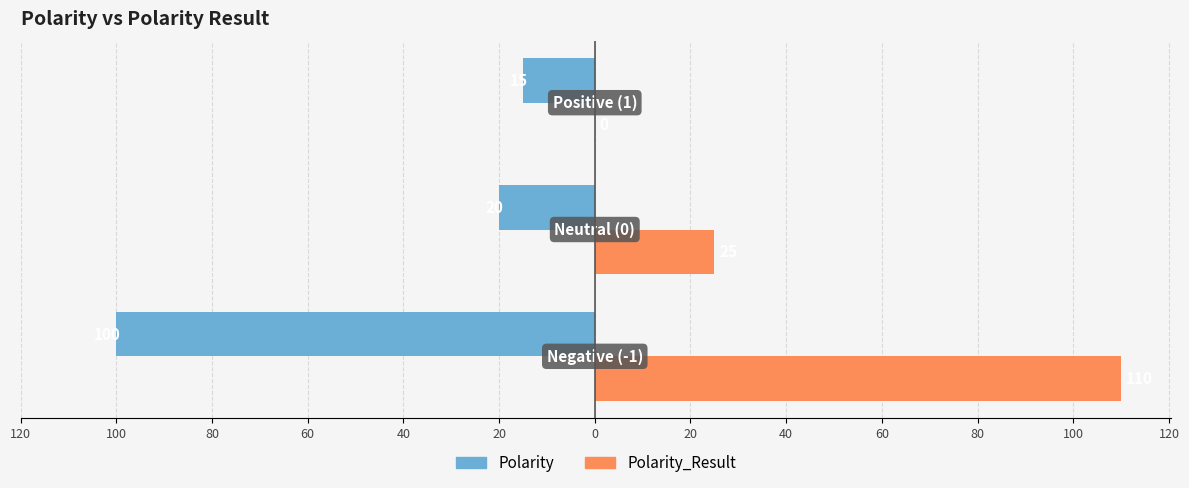

Reading left to right, list all the values displayed in this chart.

Polarity: -100	-20	-15
Polarity_Result: 110	25	0